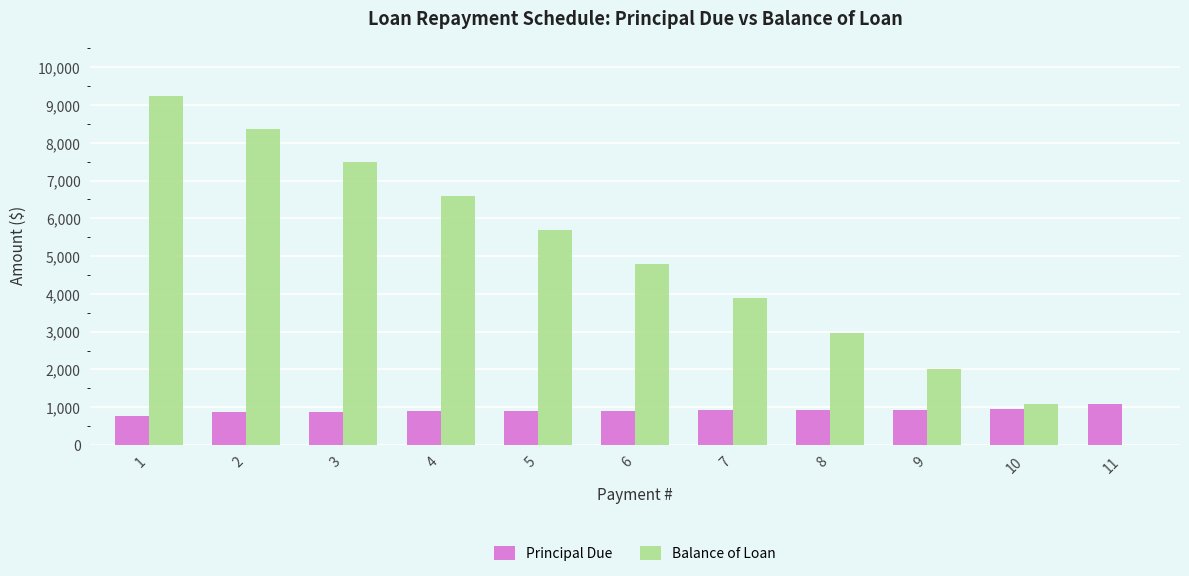

How many values in the Principal Due series exceed 907?

6